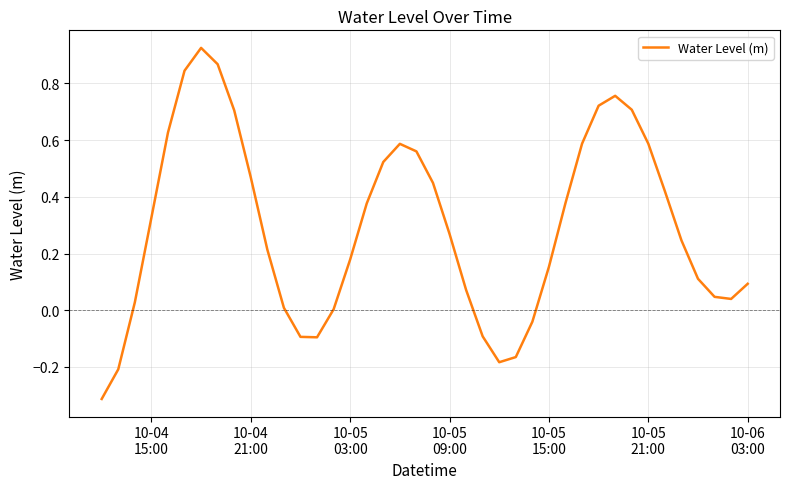

What is the minimum value shown in the chart?

-0.3